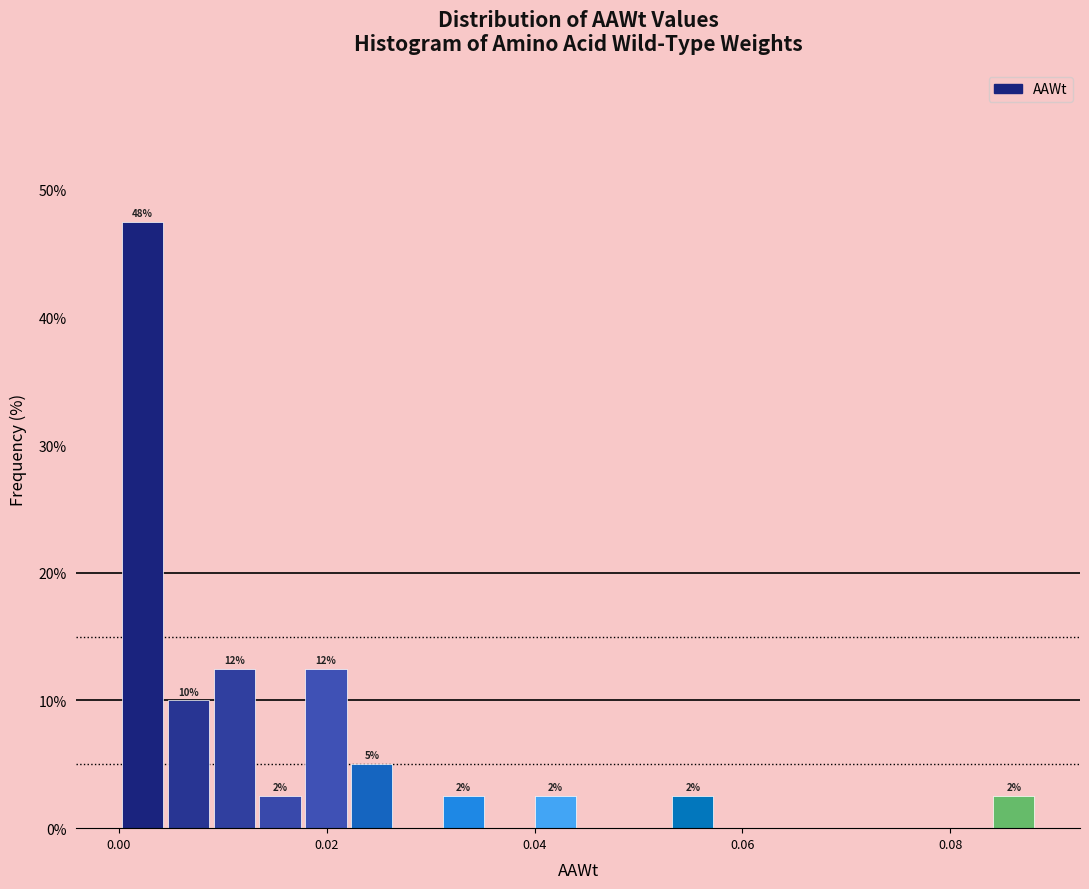

Around what value on the x-axis is the tallest bar? Give the approximate position of its centre, as read against the axis.

0.002